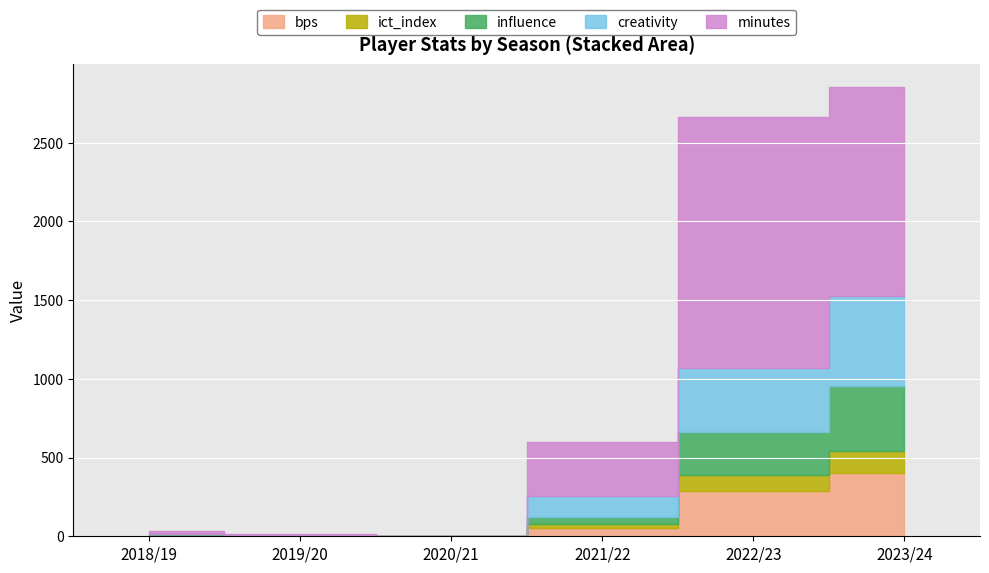

At which label does minutes first exceed 344?

2022/23